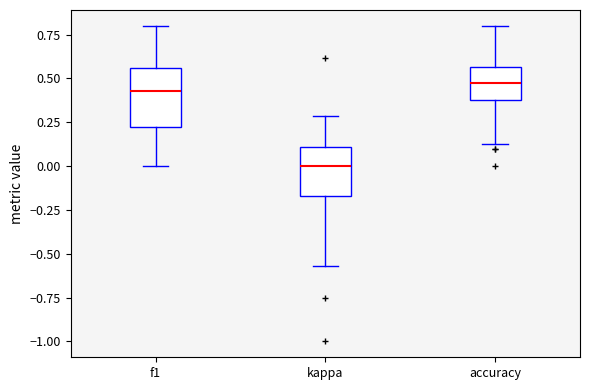

Reading left to right, transcribe this box plot: for each box, give where its median line is, the range the box spans, and where its two whiskers end, as read against the y-axis. The values are not printed on the chart, so give them approximately, as read against the axis.

f1: median 0.45, box 0.20 to 0.55, whiskers 0.00 to 0.80
kappa: median 0.00, box -0.15 to 0.10, whiskers -0.55 to 0.30
accuracy: median 0.45, box 0.40 to 0.55, whiskers 0.15 to 0.80